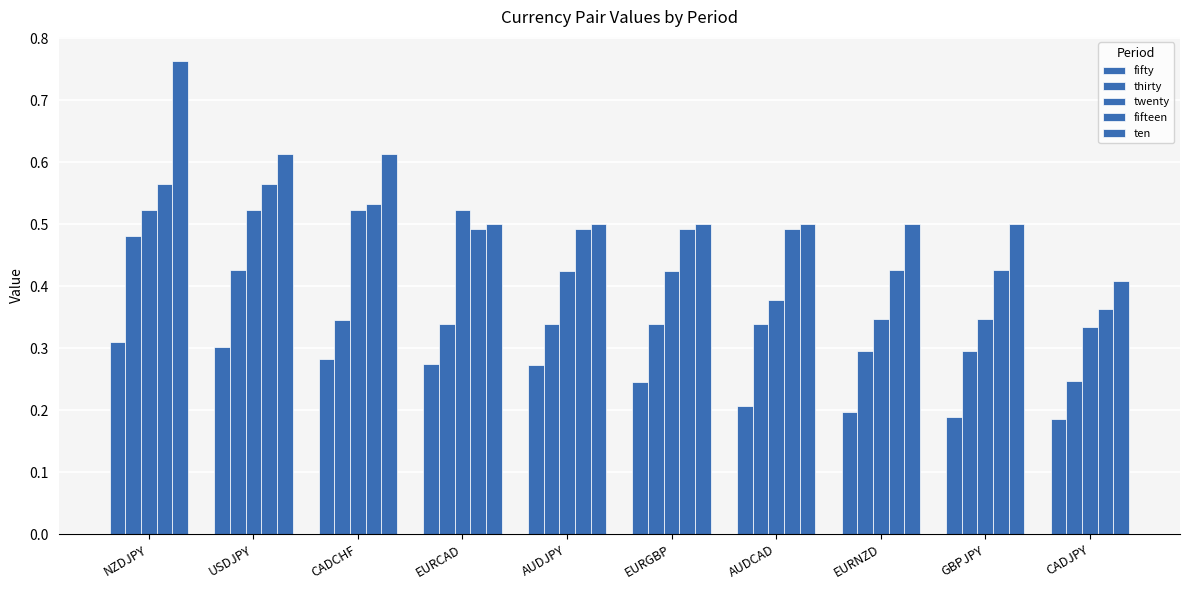

At which category does the chart reach its peak across all series?

NZDJPY